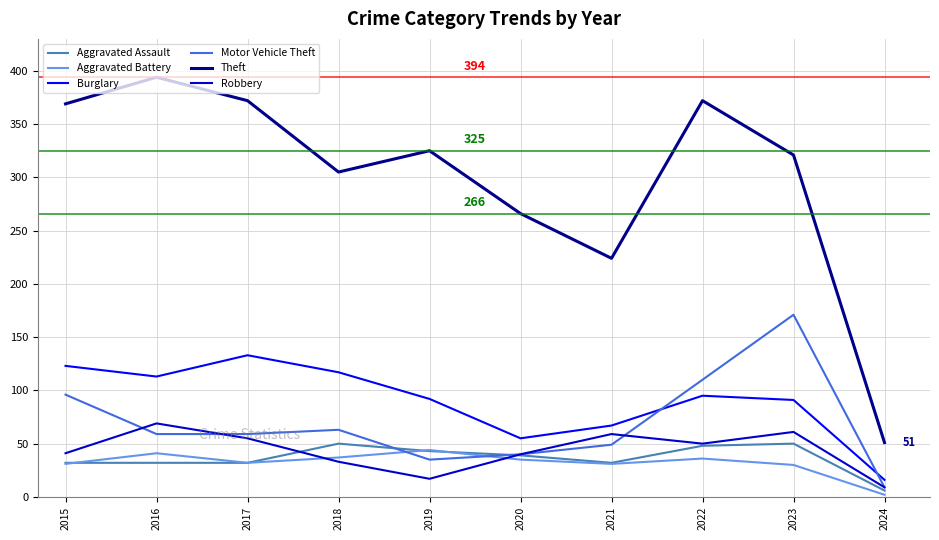

How many lines are shown in the chart?

6